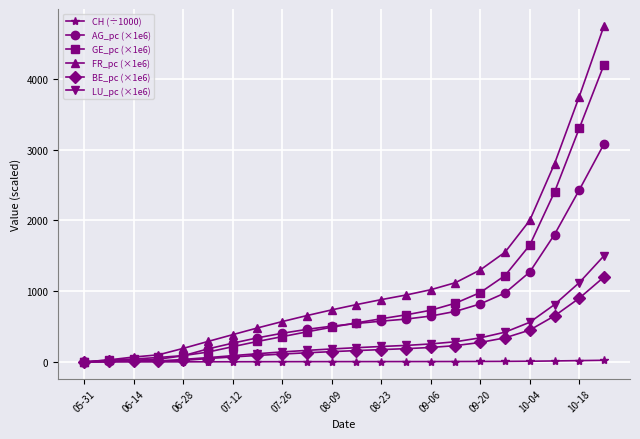

At how many categories does at least one series exceed 2490?

3